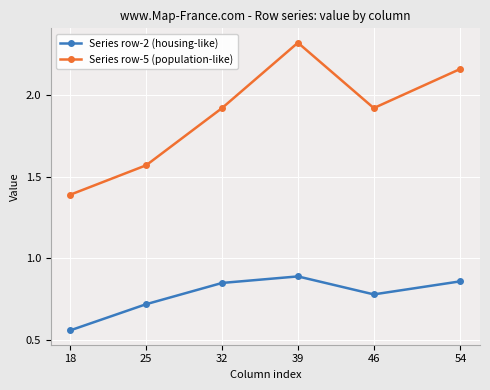

How many interior local peaks does the Series row-5 (population-like) series have?

1